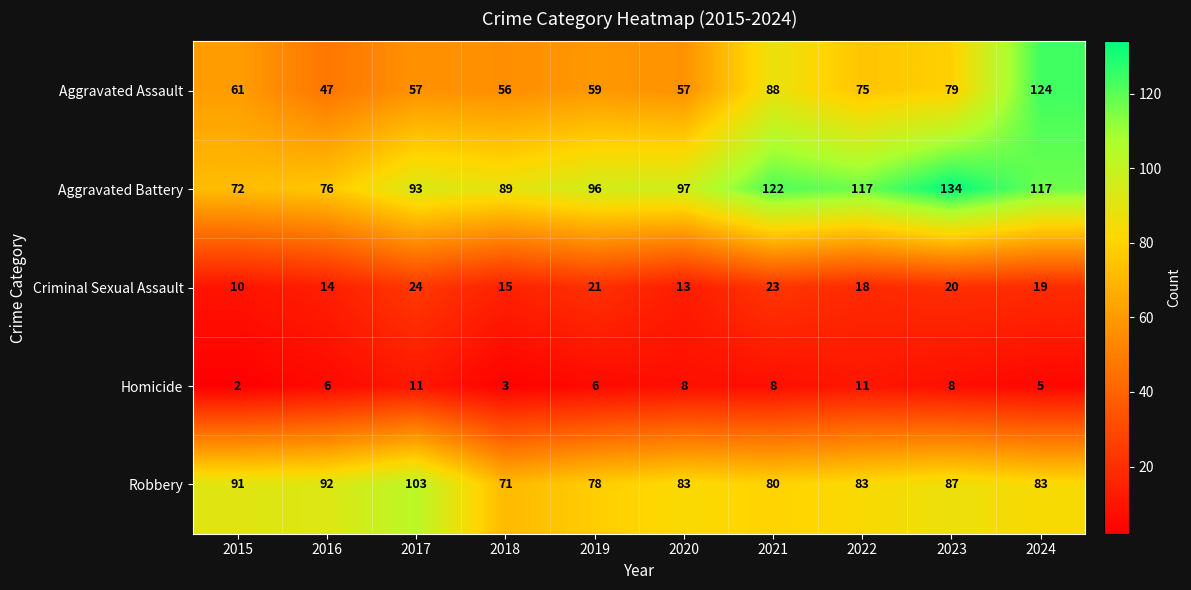

Rank the series by their maximum value, from highest to lowest.

Aggravated Battery, Aggravated Assault, Robbery, Criminal Sexual Assault, Homicide